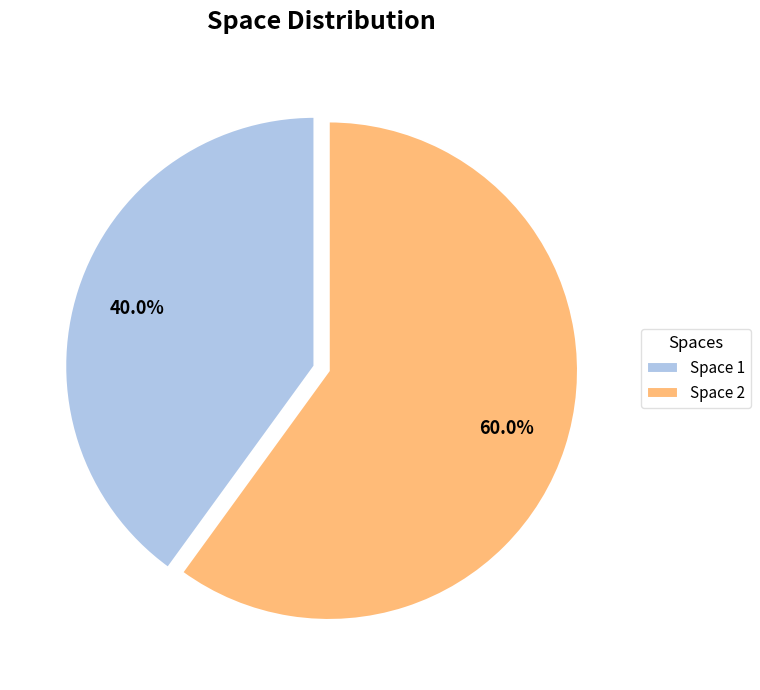

What is the ratio of the value at Space 2 to the value at Space 1?

1.5